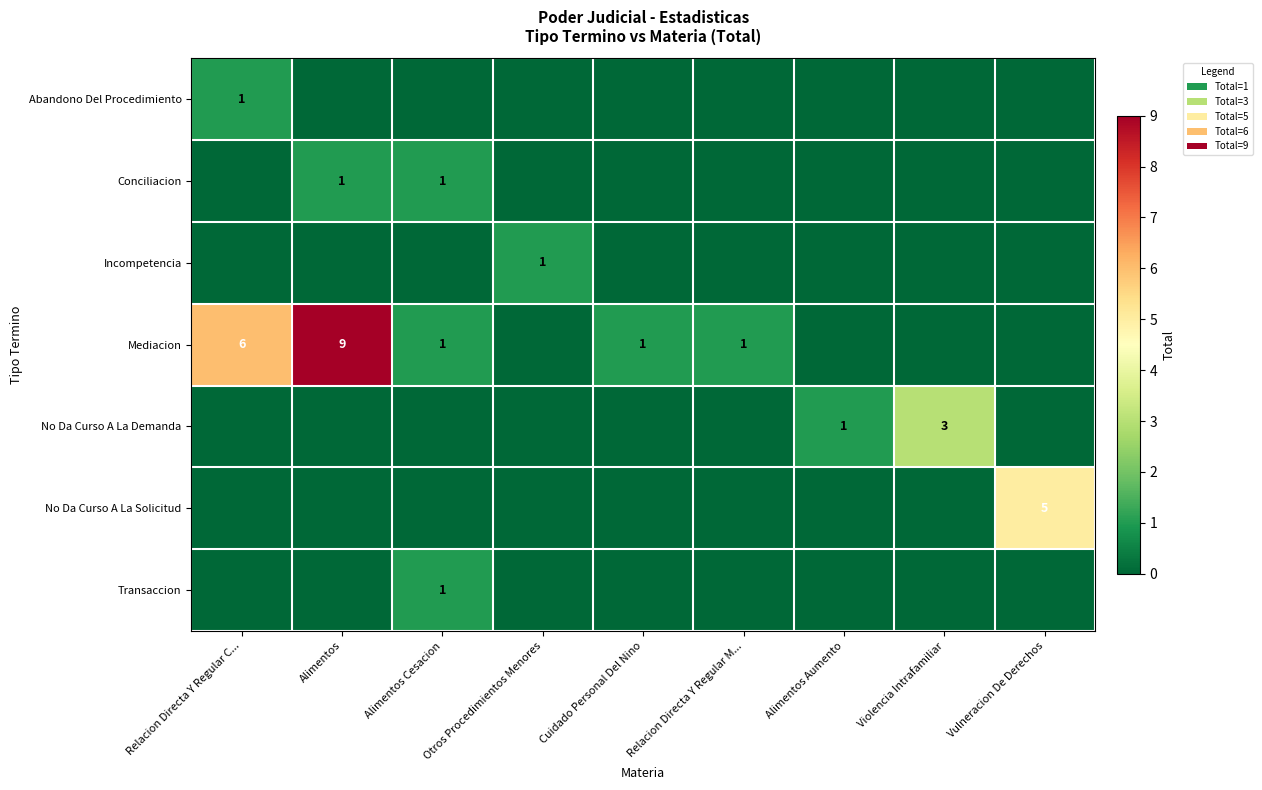

Is it true that No Da Curso A La Demanda equals 3 at Violencia Intrafamiliar?

True